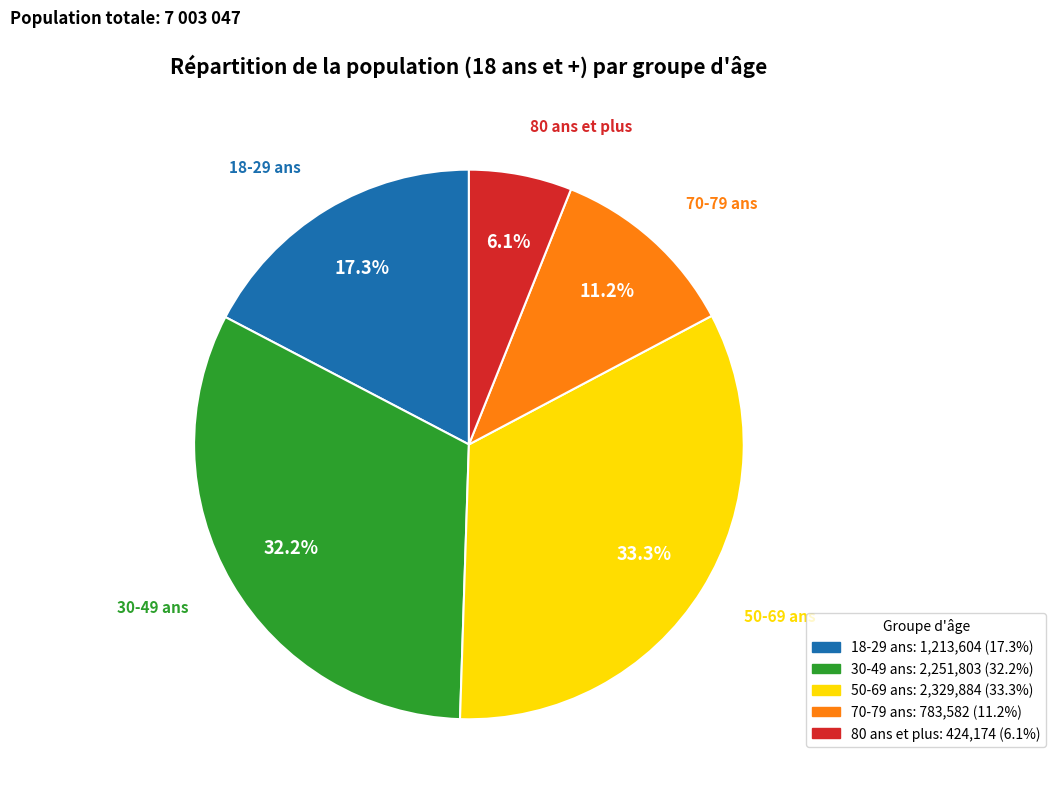

Is there any slice that represents more than half of the pie?

No